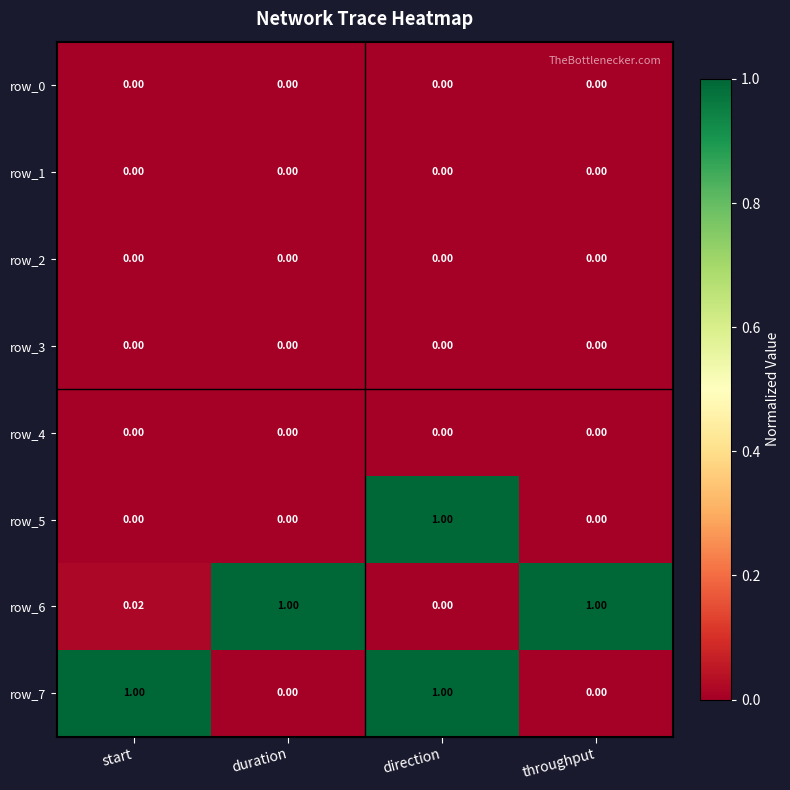

Which series changed the most between start and duration?

row_7